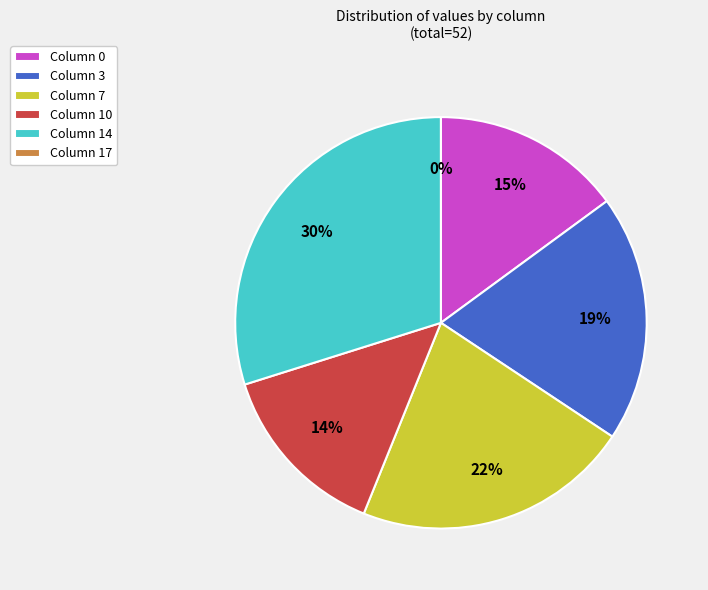

To the nearest percent, what portion does 14 represent?

30%